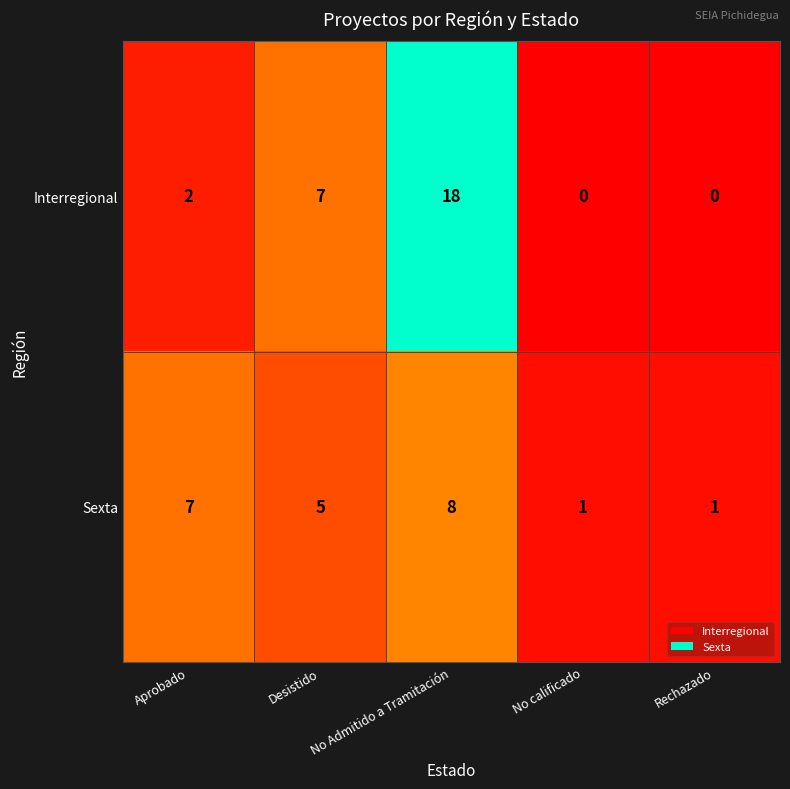

What is the sum of the Sexta values at Rechazado and Desistido?

6